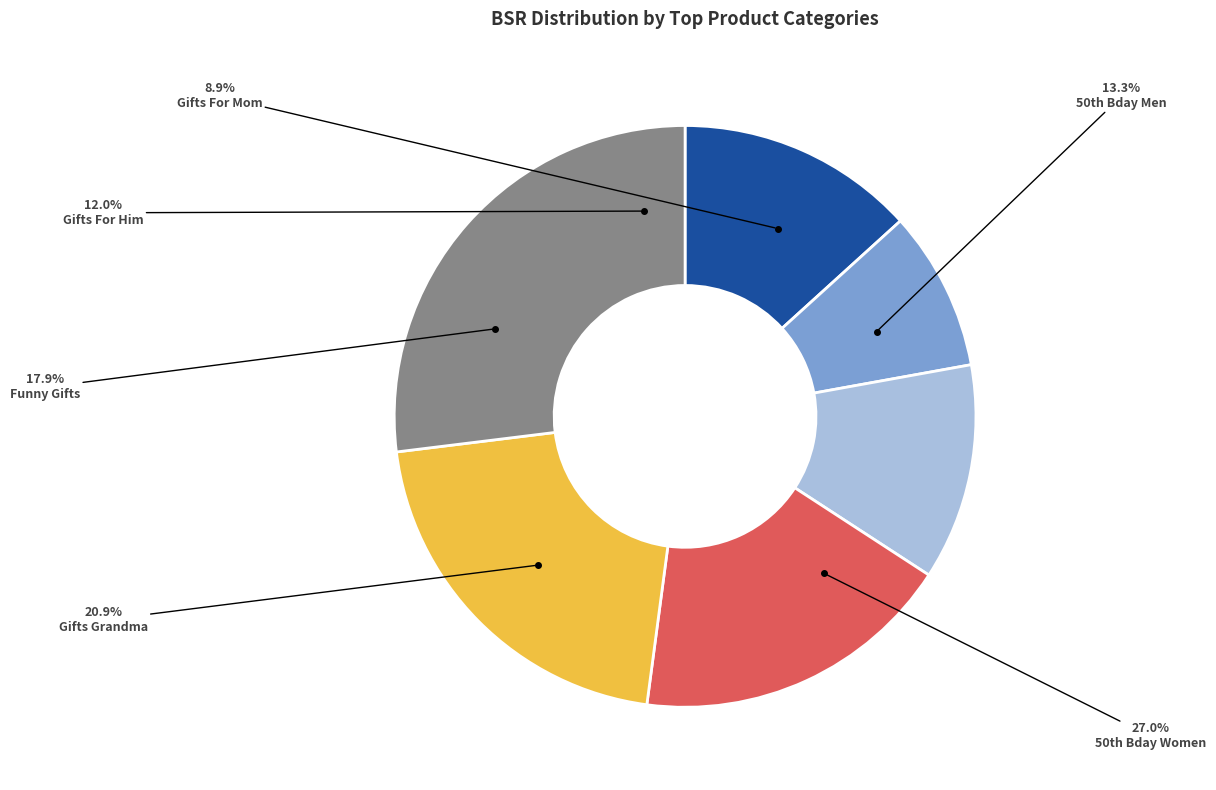

Rank the categories by value from highest to lowest.

50th Birthday Gifts For Women, Gifts For Grandma, Gifts For Men/Women (Funny), 50th Birthday Gifts For Men, Gifts For Him/Men, Gifts For Mom (New Mother)